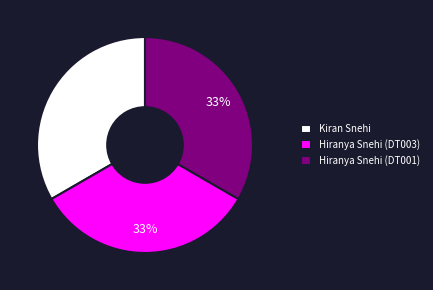

What percentage is the Kiran Snehi slice, to the nearest percent?

33%